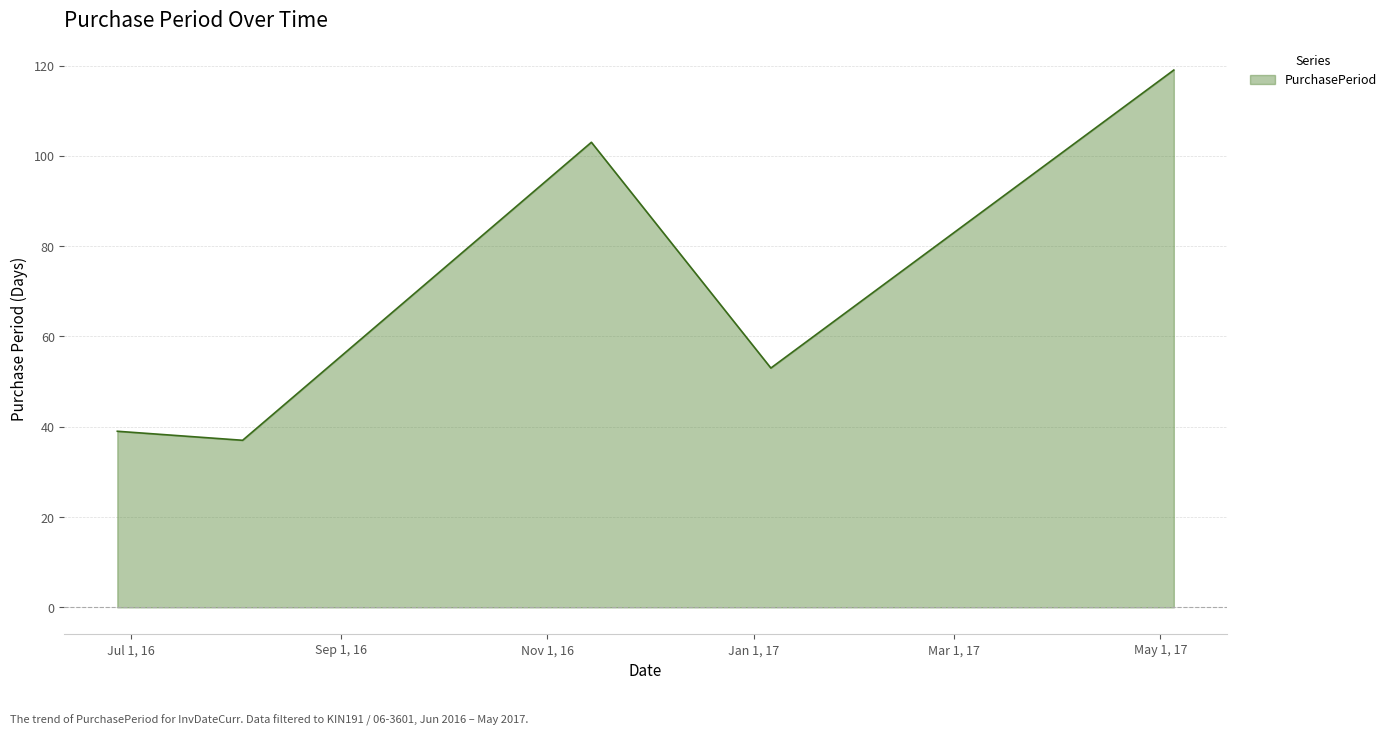

What is the maximum value shown in the chart?

119